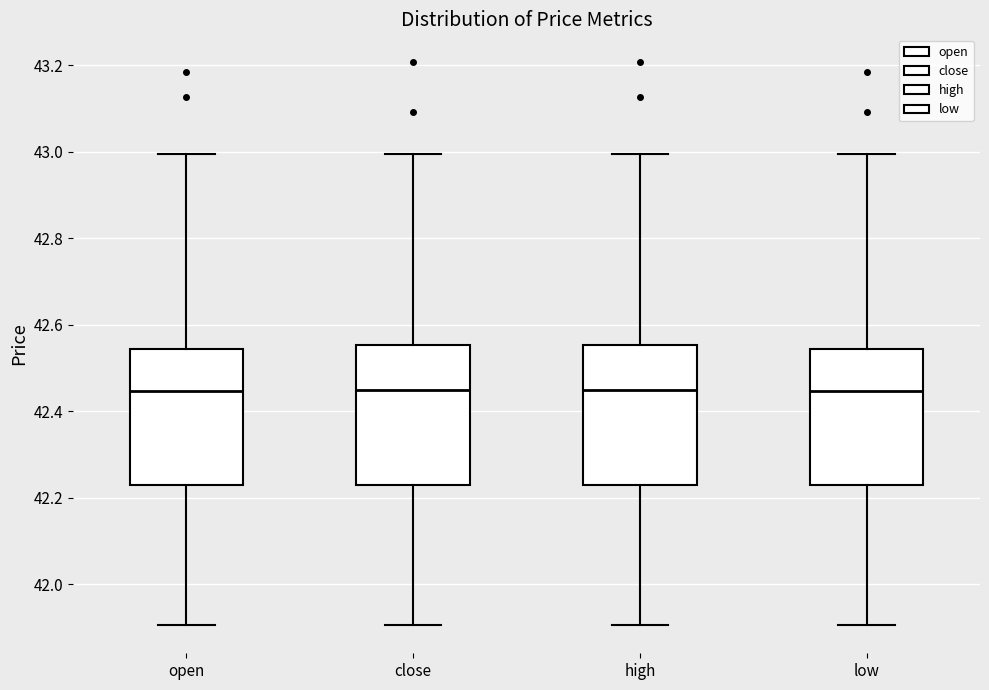

Where is the lower edge of the box for high on the y-axis? The values are not printed on the chart, so give them approximately, as read against the axis.

42.22